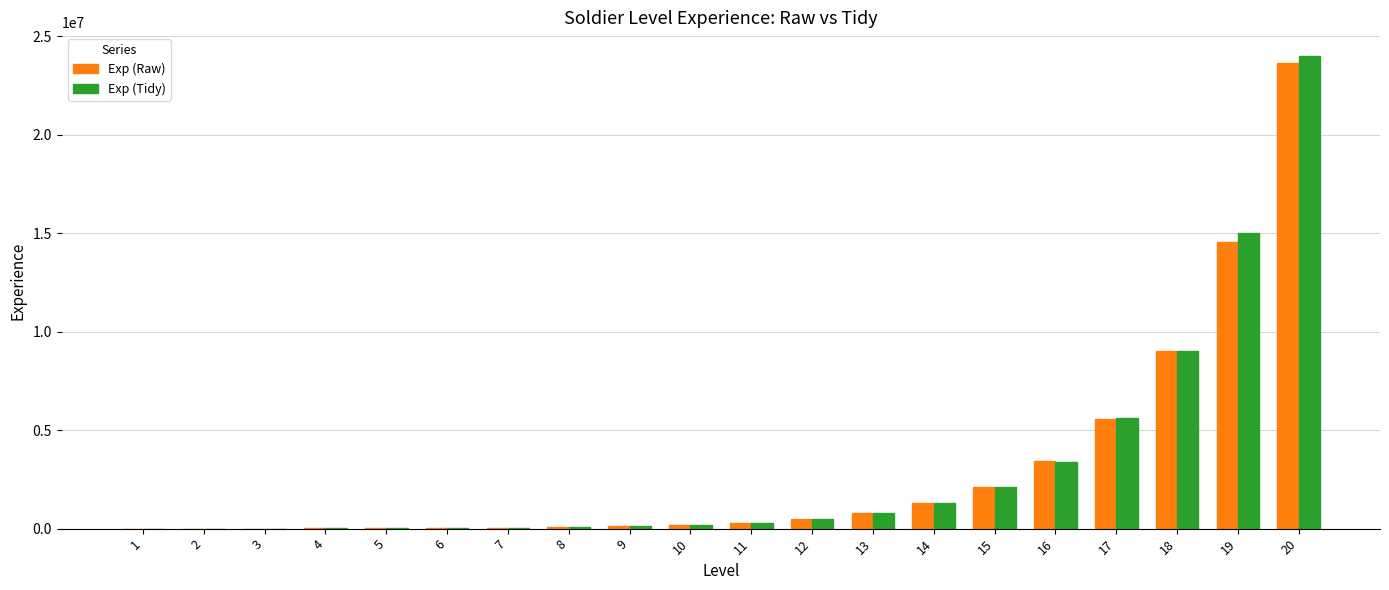

What are all the series names shown in the legend?

Exp (Raw), Exp (Tidy)